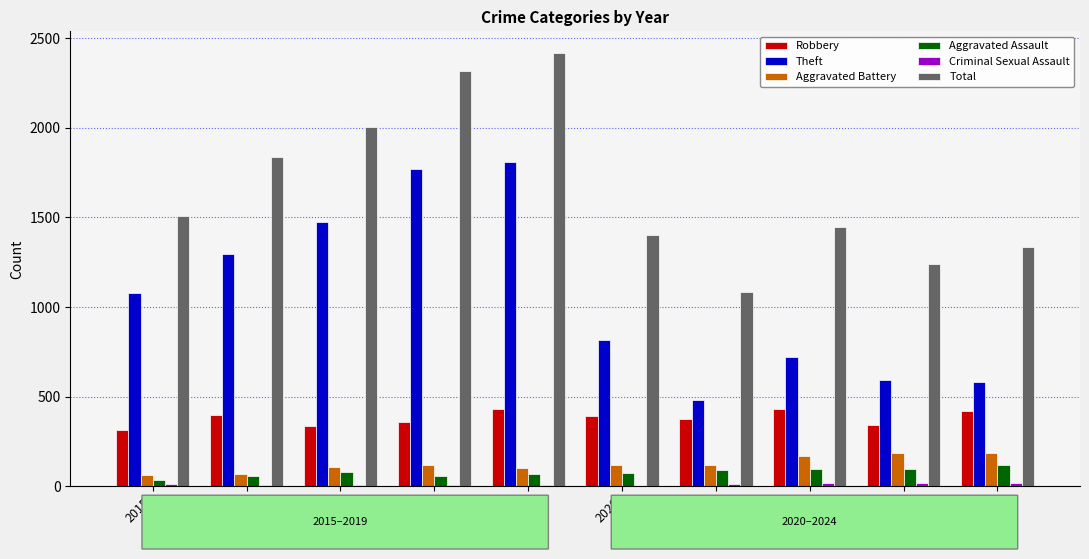

Are the bars grouped side by side (vs. stacked)?

Yes